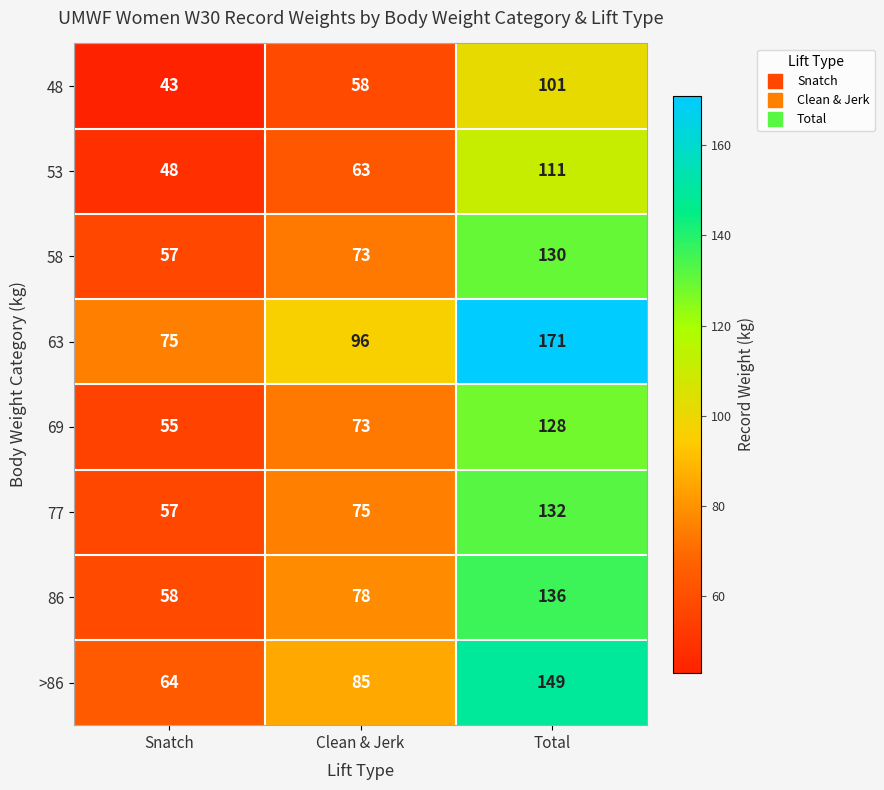

Reading left to right, what are all the values shown in this chart?

48: Snatch=43	Clean & Jerk=58	Total=101
53: Snatch=48	Clean & Jerk=63	Total=111
58: Snatch=57	Clean & Jerk=73	Total=130
63: Snatch=75	Clean & Jerk=96	Total=171
69: Snatch=55	Clean & Jerk=73	Total=128
77: Snatch=57	Clean & Jerk=75	Total=132
86: Snatch=58	Clean & Jerk=78	Total=136
>86: Snatch=64	Clean & Jerk=85	Total=149